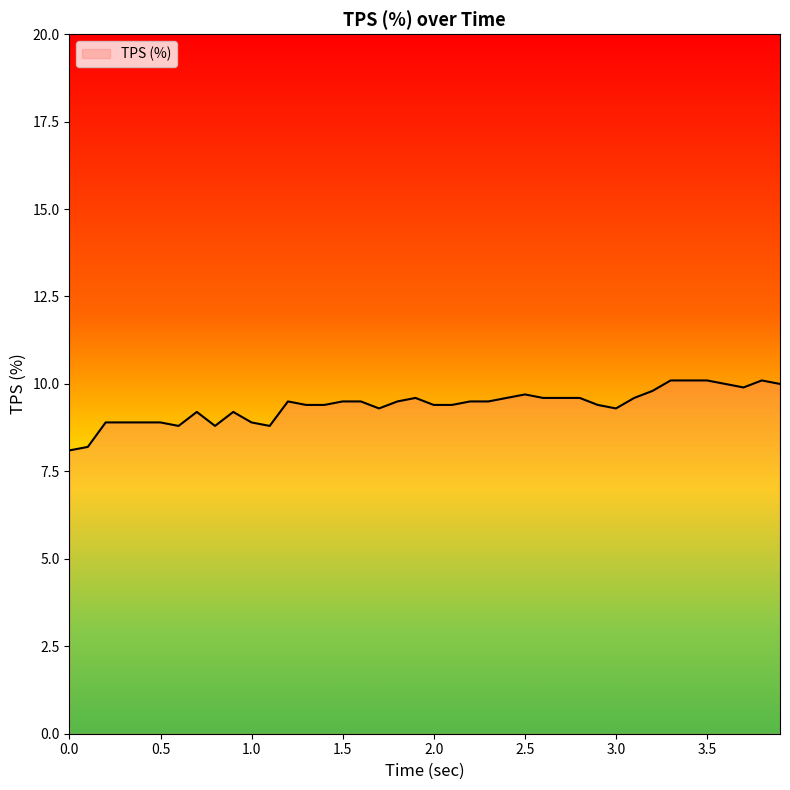

What is the greatest value displayed?

10.1